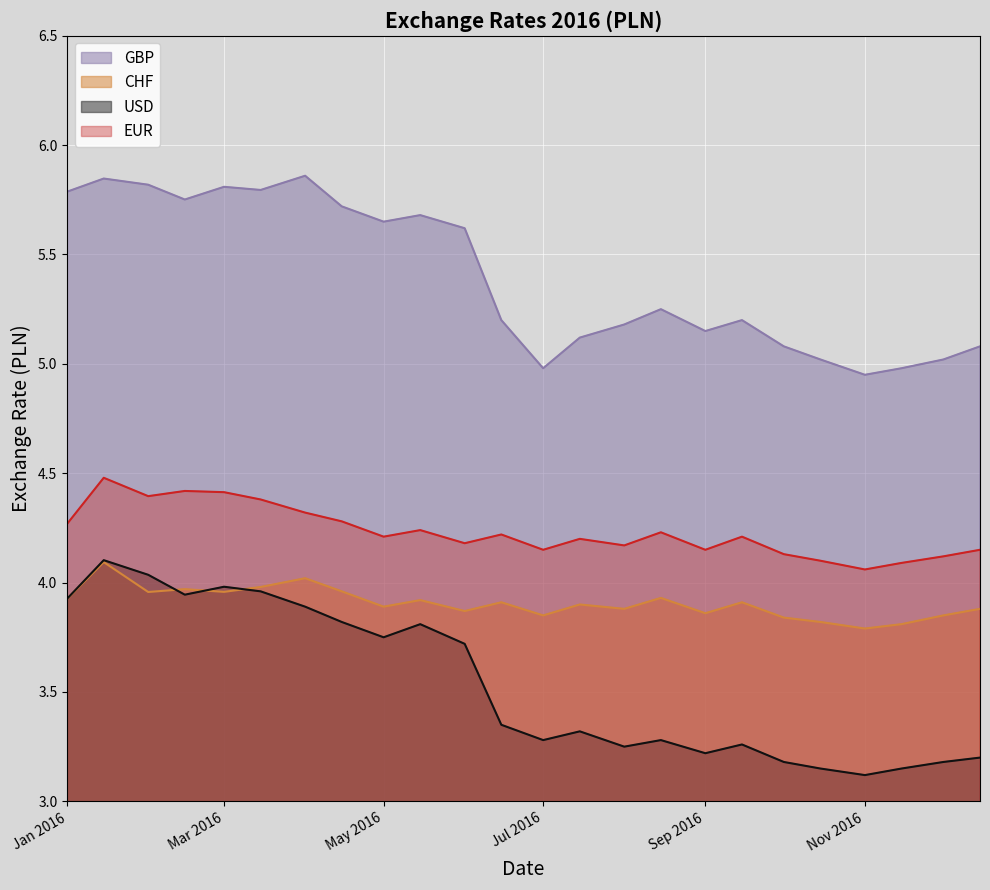

What position from the right is 2016-04-15?

17